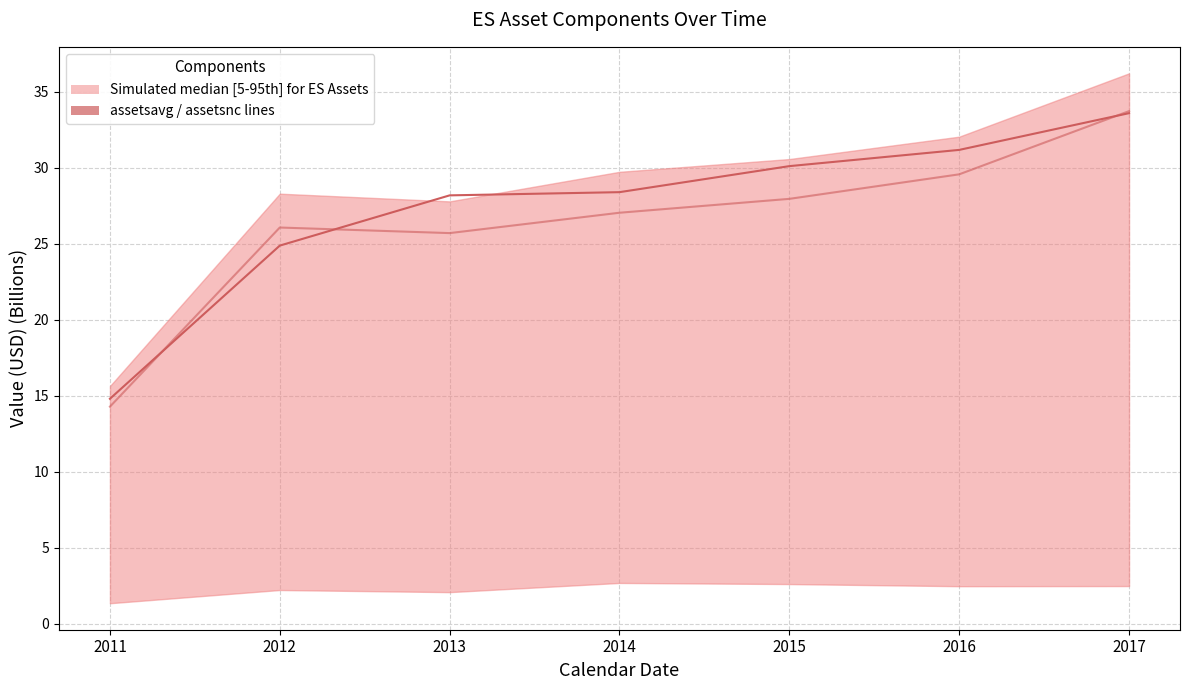

What is the highest value of the assetsavg (median) series?

33.6